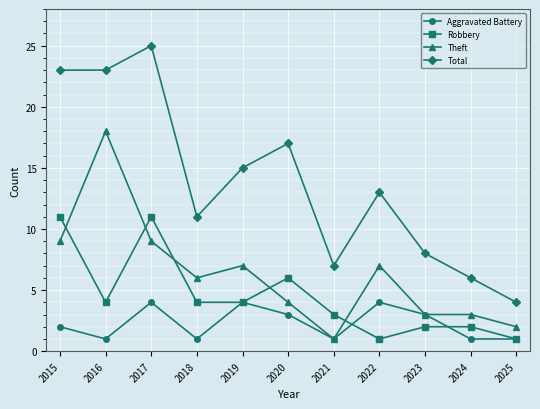

What is the value of the Aggravated Battery point at the 3rd from the left?

4